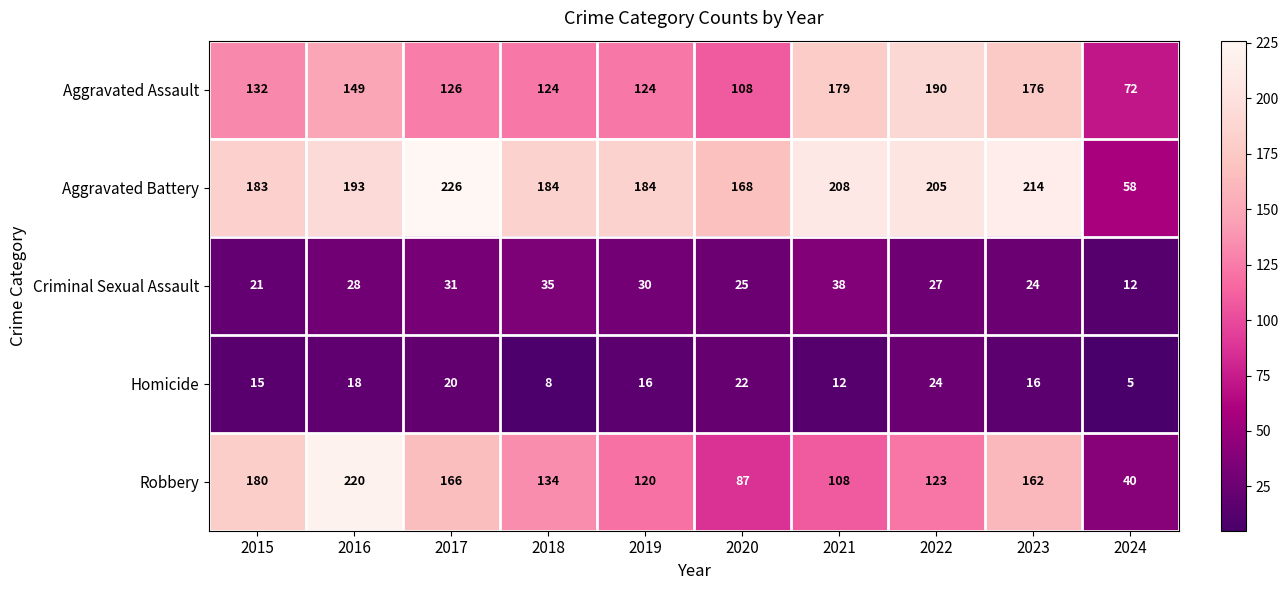

What is the maximum value shown in the chart?

226